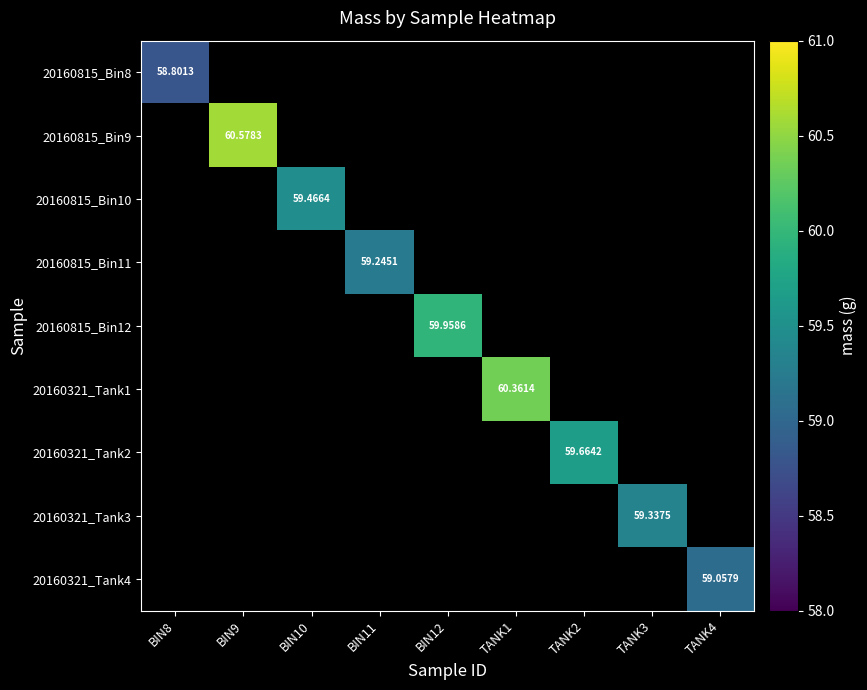

How many distinct data groups are displayed?

9